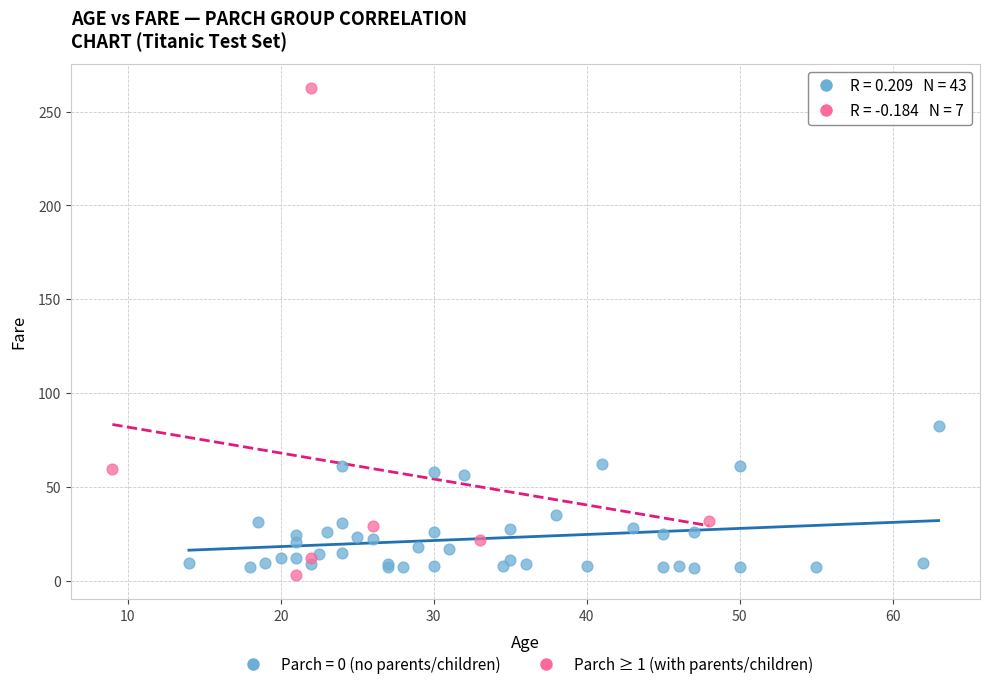

Which series reaches the maximum Y coordinate?

Parch ≥ 1 (with parents/children)